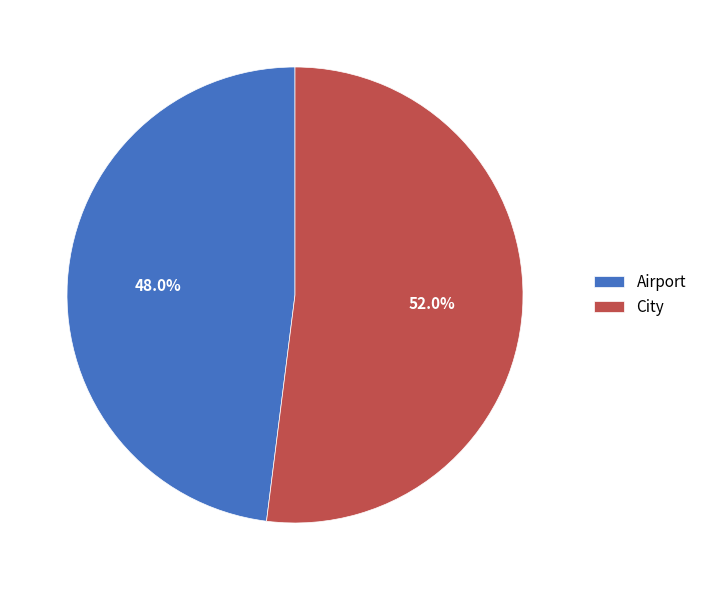

Is there any slice that represents more than half of the pie?

Yes